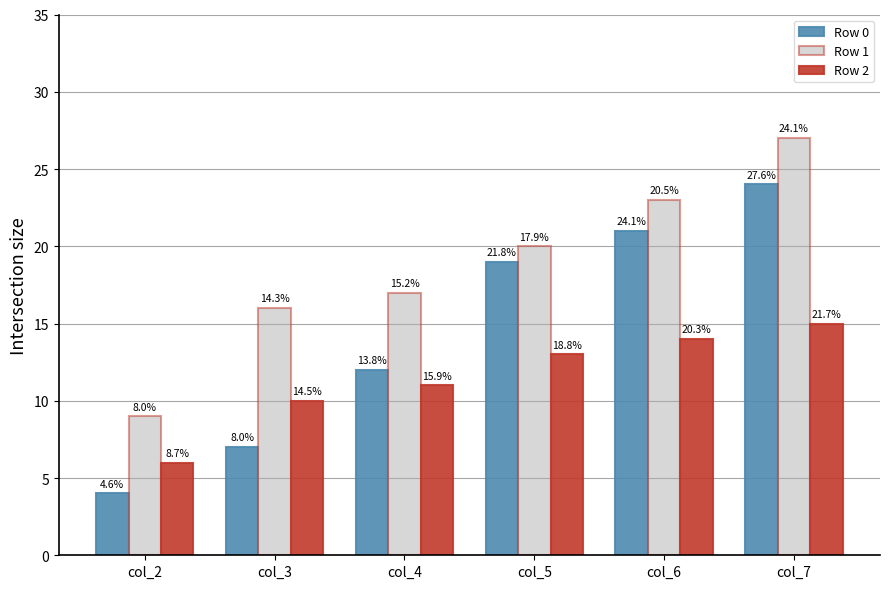

How many bars are there in total?

18